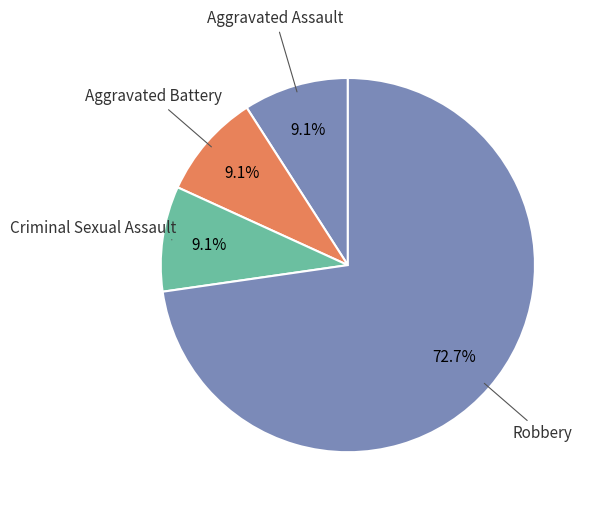

To the nearest percent, what is the average slice percentage?

25%